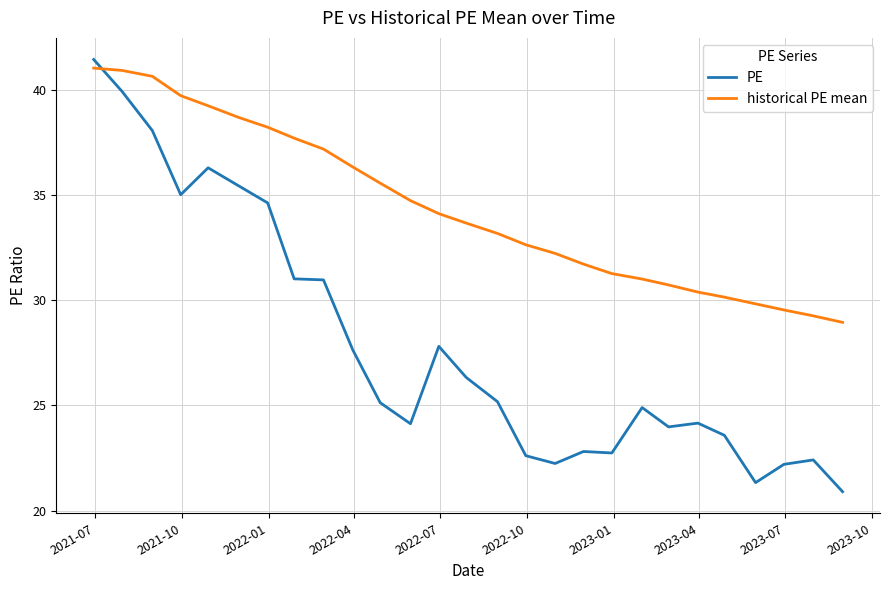

Which series has the largest range (max minus min)?

PE